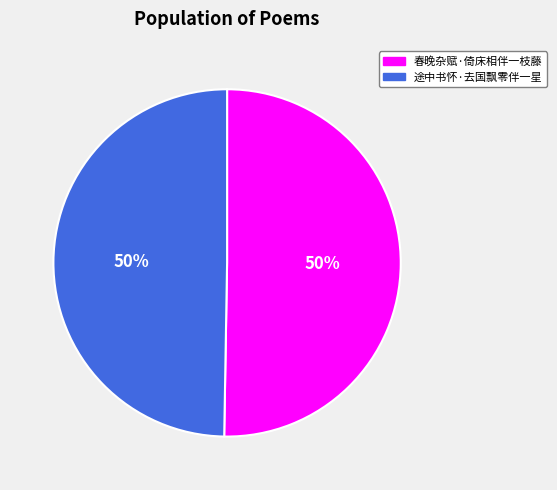

To the nearest percent, what is the average slice percentage?

50%